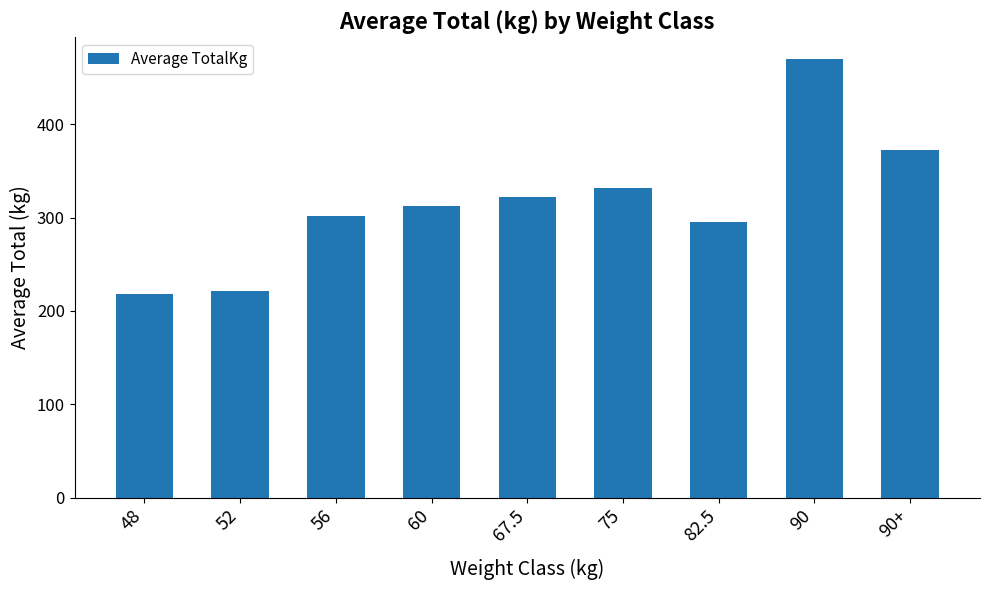

What is the change in value from 56 to 67.5?

+21.4